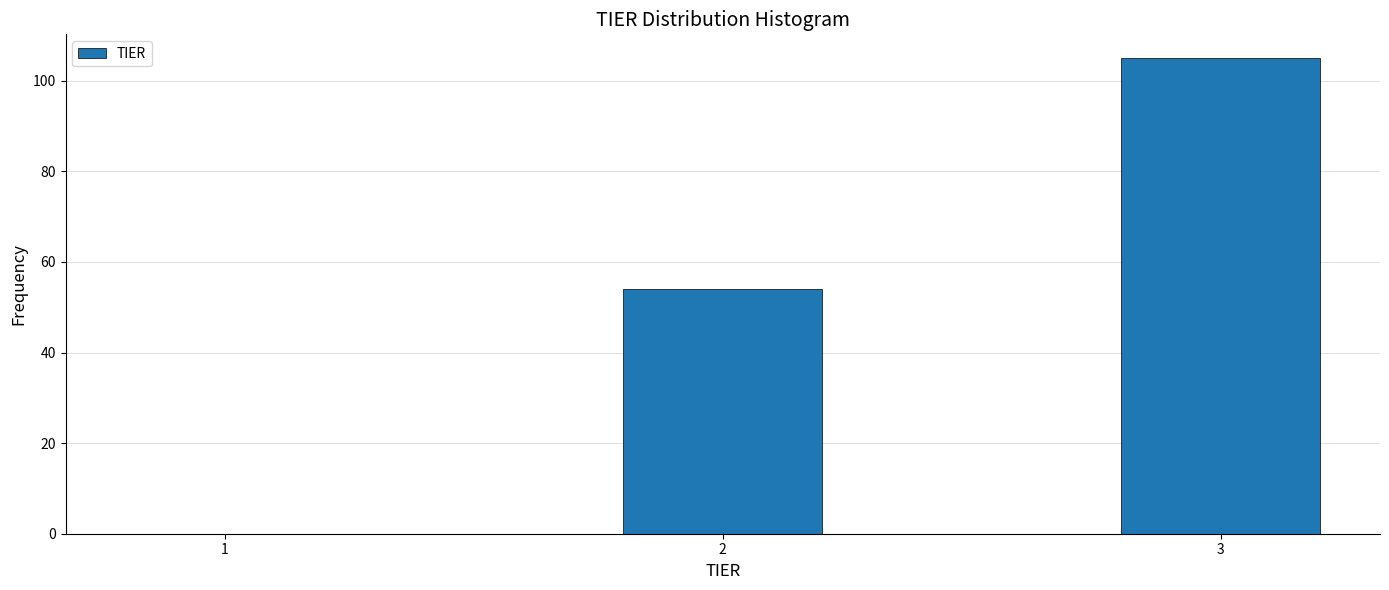

Reading left to right, what are all the values shown in this chart?

1=0	2=54	3=105